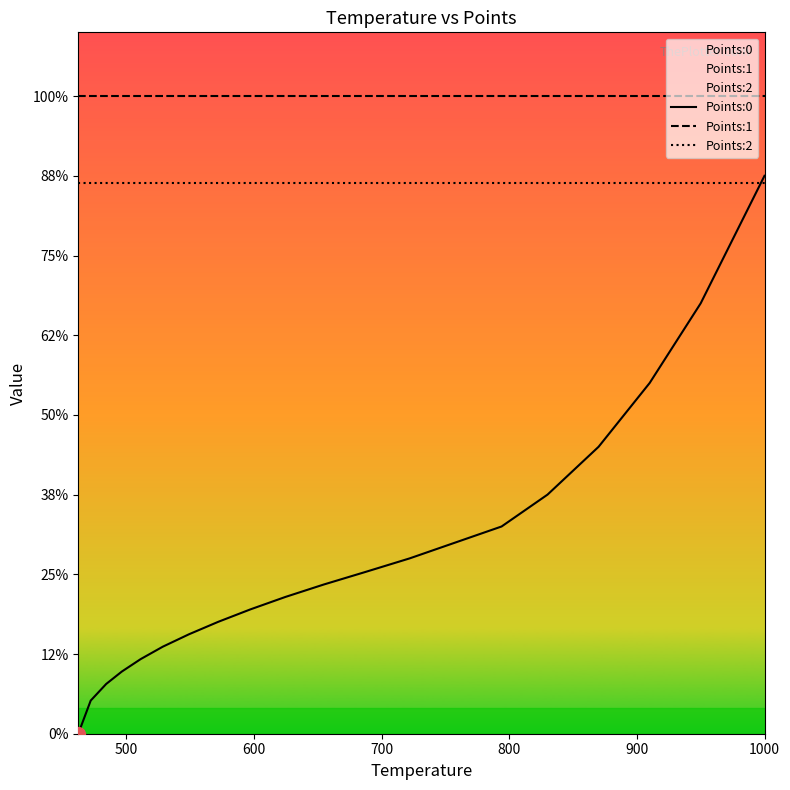

True or false: Points:2 and Points:1 intersect in this chart.

False